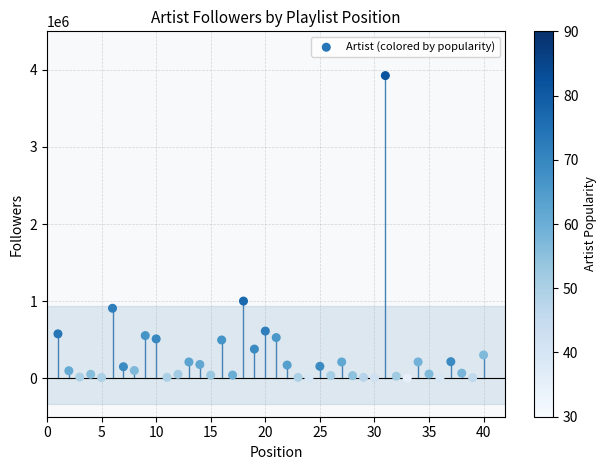

What Y value in the scatter plot is closest to 1963454?

1000078